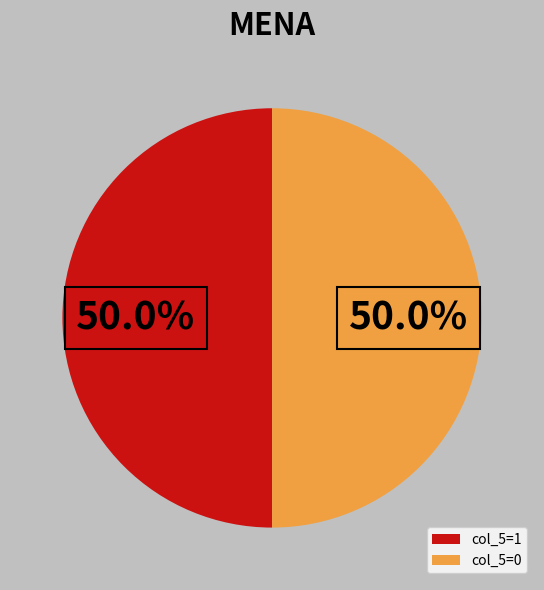

Combined, what portion of the pie is col_5=0 and col_5=1?

100.0%